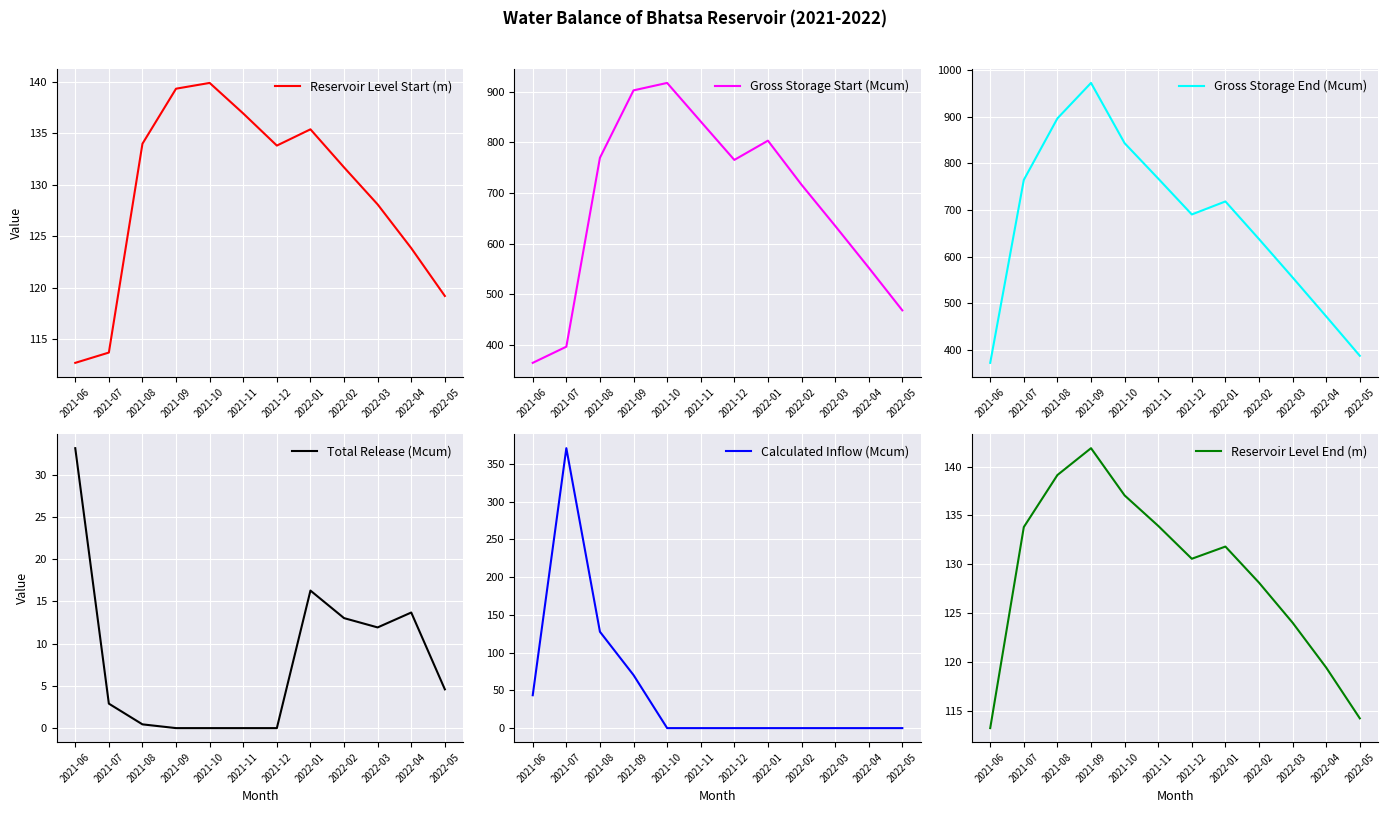

What is the average value of the Calculated Inflow (Mcum) series?

51.0